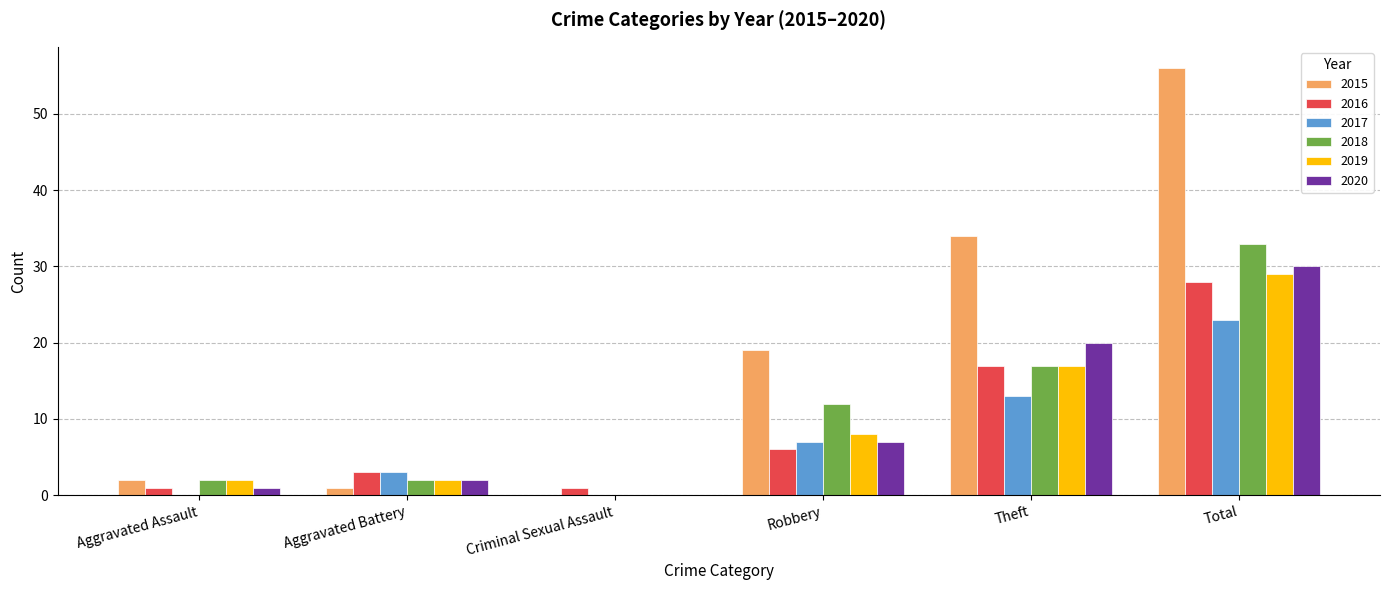

The value of 2020 at Total is 30. True or false?

True